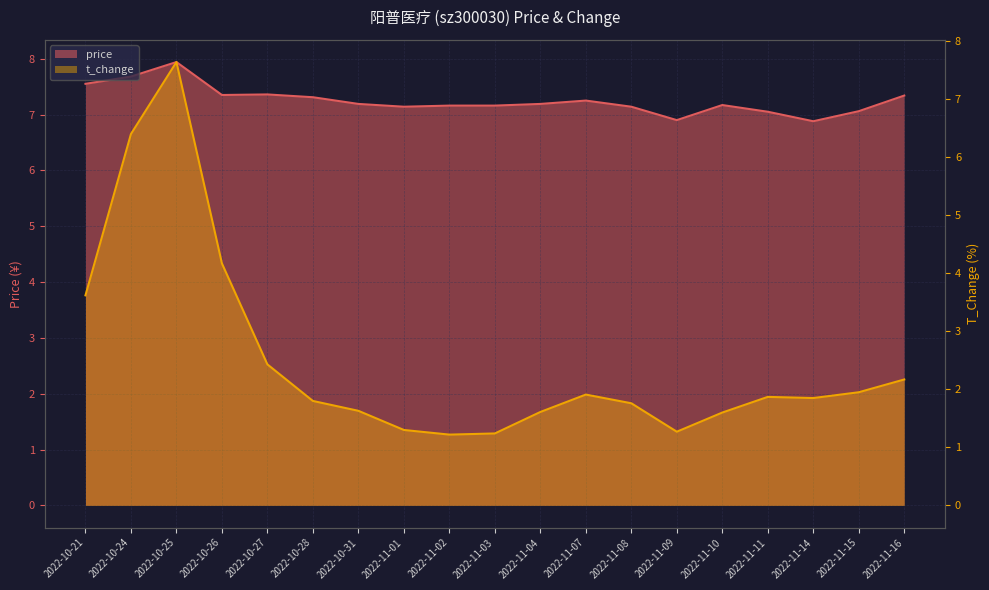

What is the difference between the highest and lowest values at 2022-11-02?

5.9